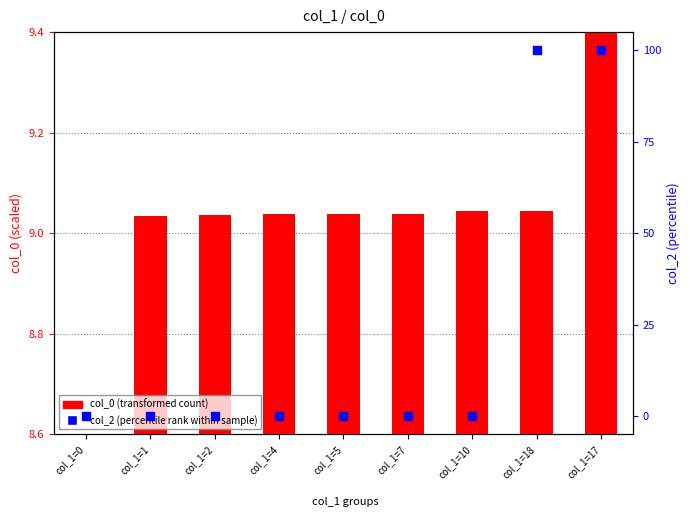

What is the total value across all series at col_1=7?

9.0